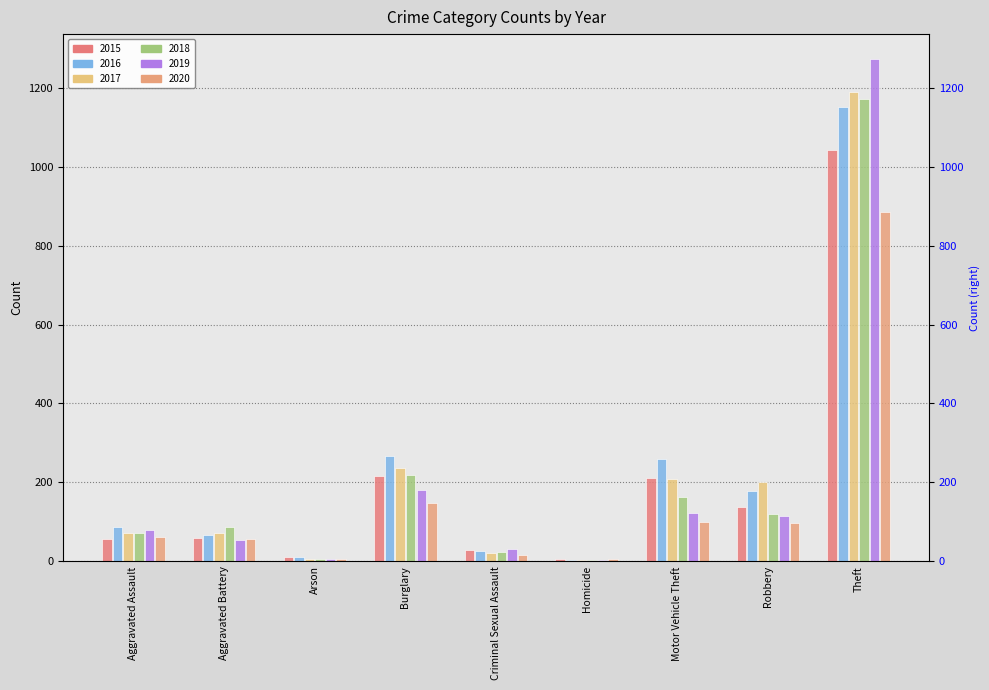

The value of 2017 at Aggravated Assault is 94. True or false?

False